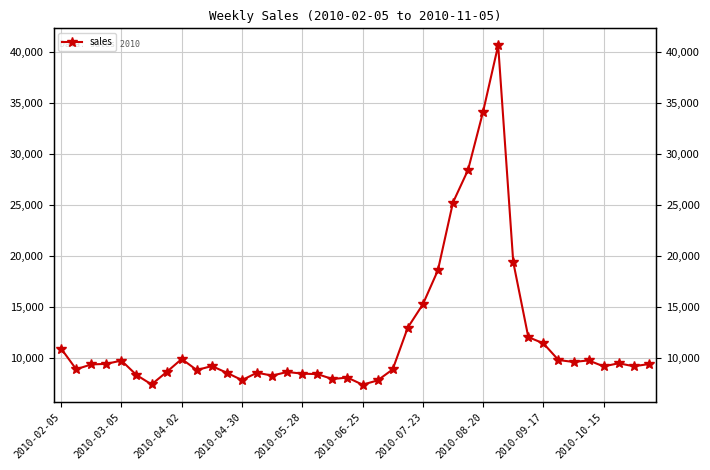

Reading left to right, what are all the values shown in this chart?

10923.7	8894.0	9368.8	9423.9	9748.7	8330.1	7409.8	8623.7	9902.6	8817.3	9209.9	8544.4	7833.7	8556.1	8273.1	8630.0	8464.9	8421.3	7936.8	8079.9	7381.9	7801.2	8880.4	12974.2	15254.1	18596.1	25244.5	28436.7	34150.8	40660.0	19417.8	12046.9	11437.5	9802.8	9608.3	9762.6	9175.2	9485.6	9184.2	9407.2